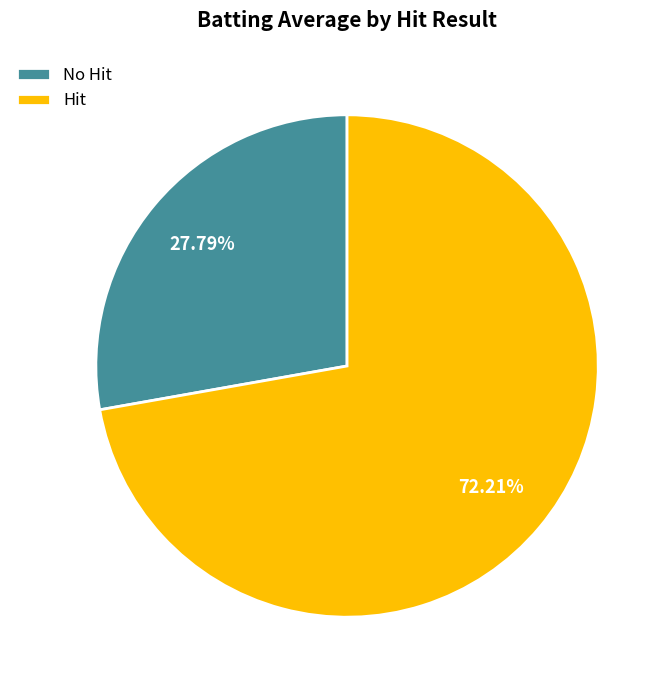

Is the sum of Hit and No Hit greater than half?

Yes